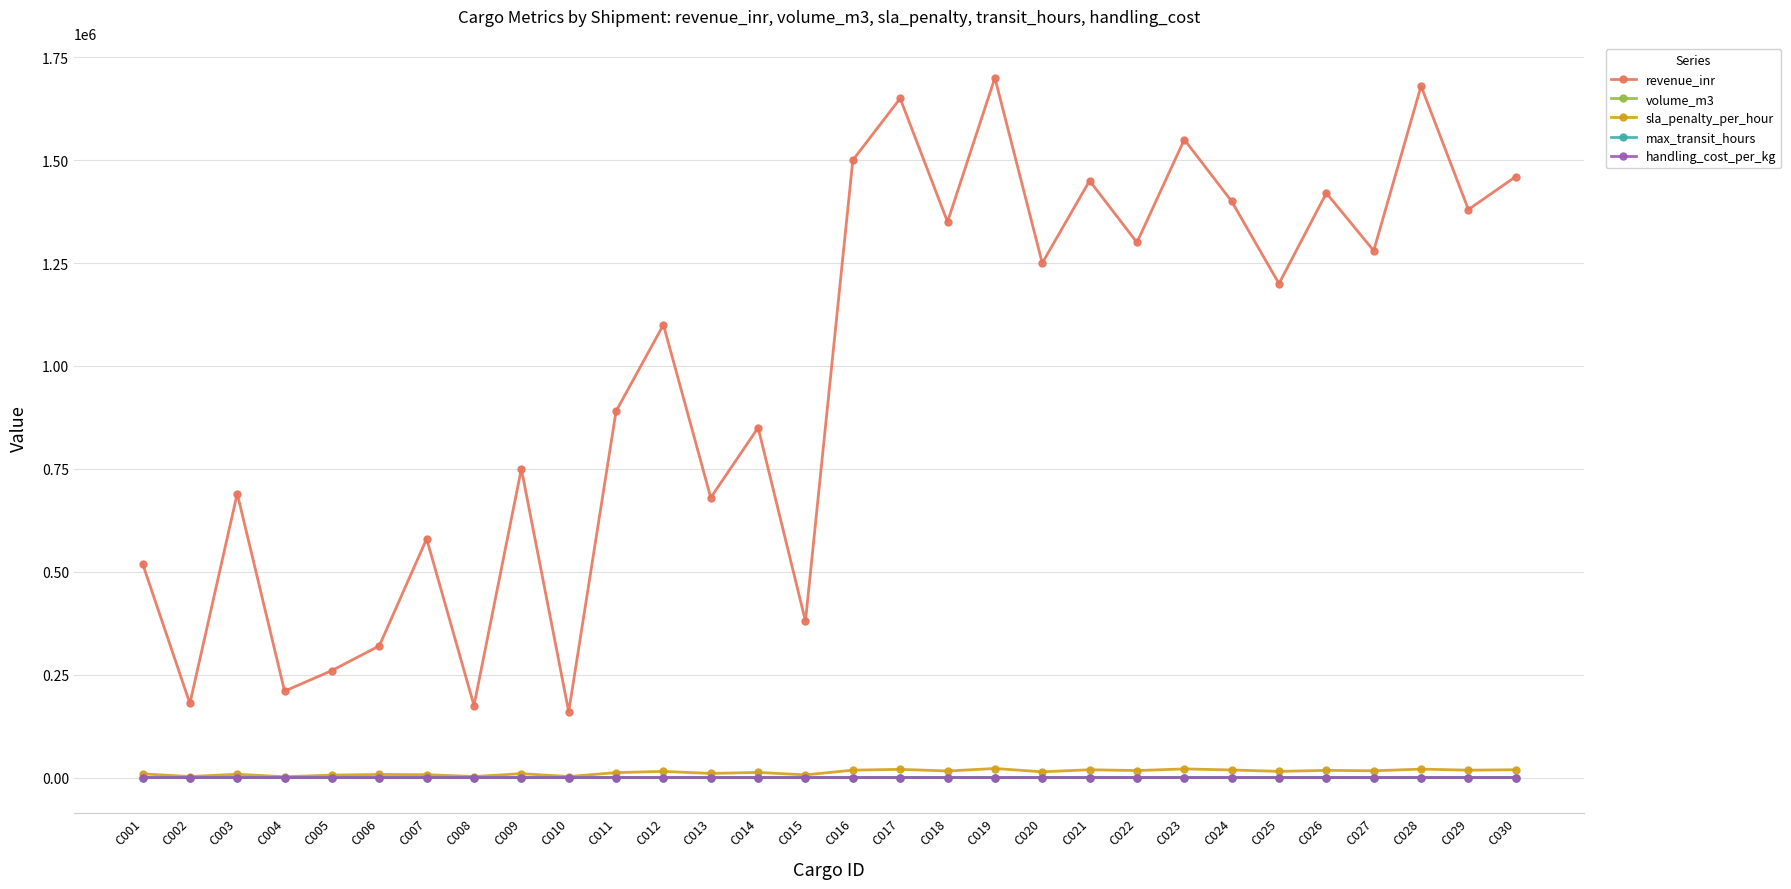

At how many categories does at least one series exceed 1571895?

3